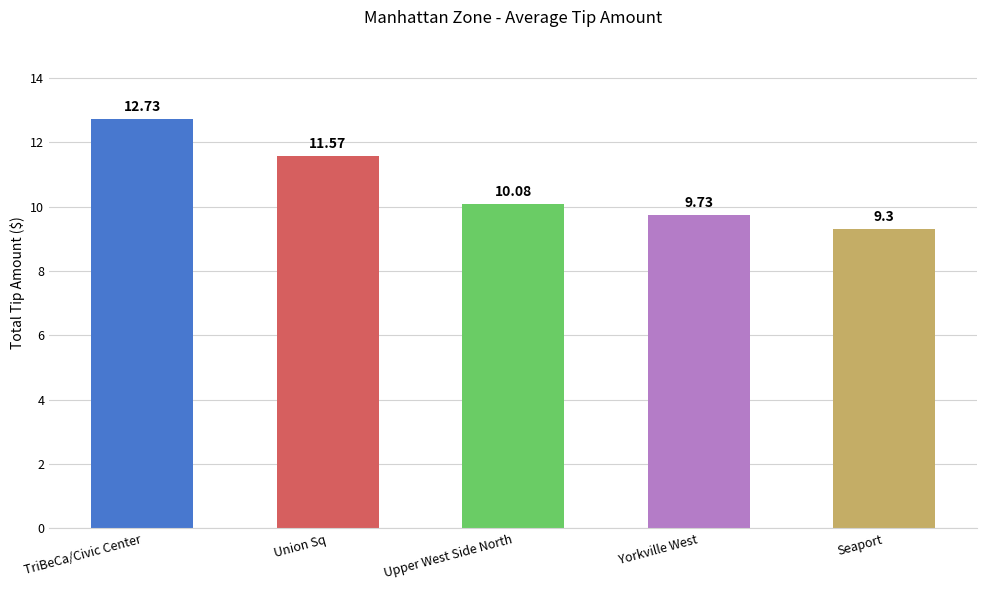

Is it true that the value at TriBeCa/Civic Center is 12.7?

True